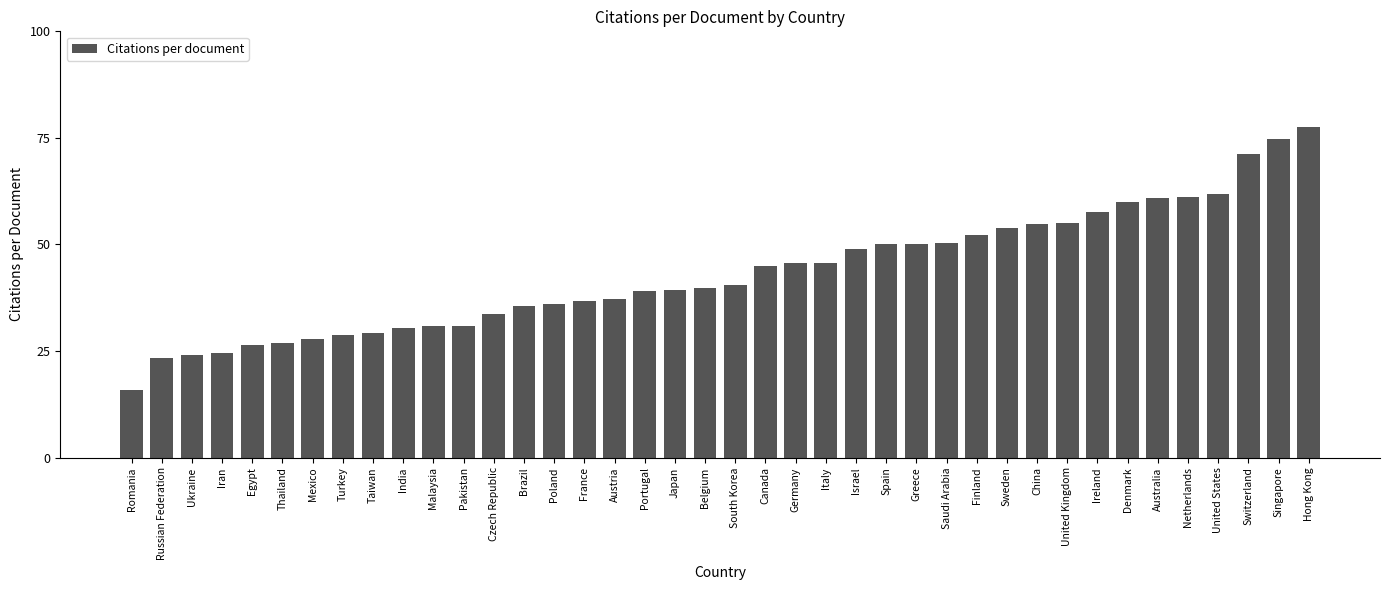

What is the difference between the second highest and second lowest values?

51.3